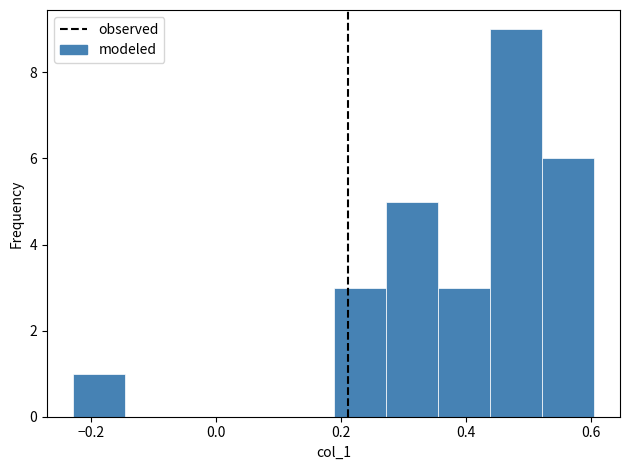

Reading left to right, list every bar in this chart as the range it spans on the x-axis followed by its height. Neither the bar edges nor the heights are printed on the chart, so give them approximately, as read against the axes.

-0.22 to -0.14: 1
-0.14 to -0.06: 0
-0.06 to 0.02: 0
0.02 to 0.10: 0
0.10 to 0.18: 0
0.18 to 0.28: 3
0.28 to 0.36: 5
0.36 to 0.44: 3
0.44 to 0.52: 9
0.52 to 0.60: 6